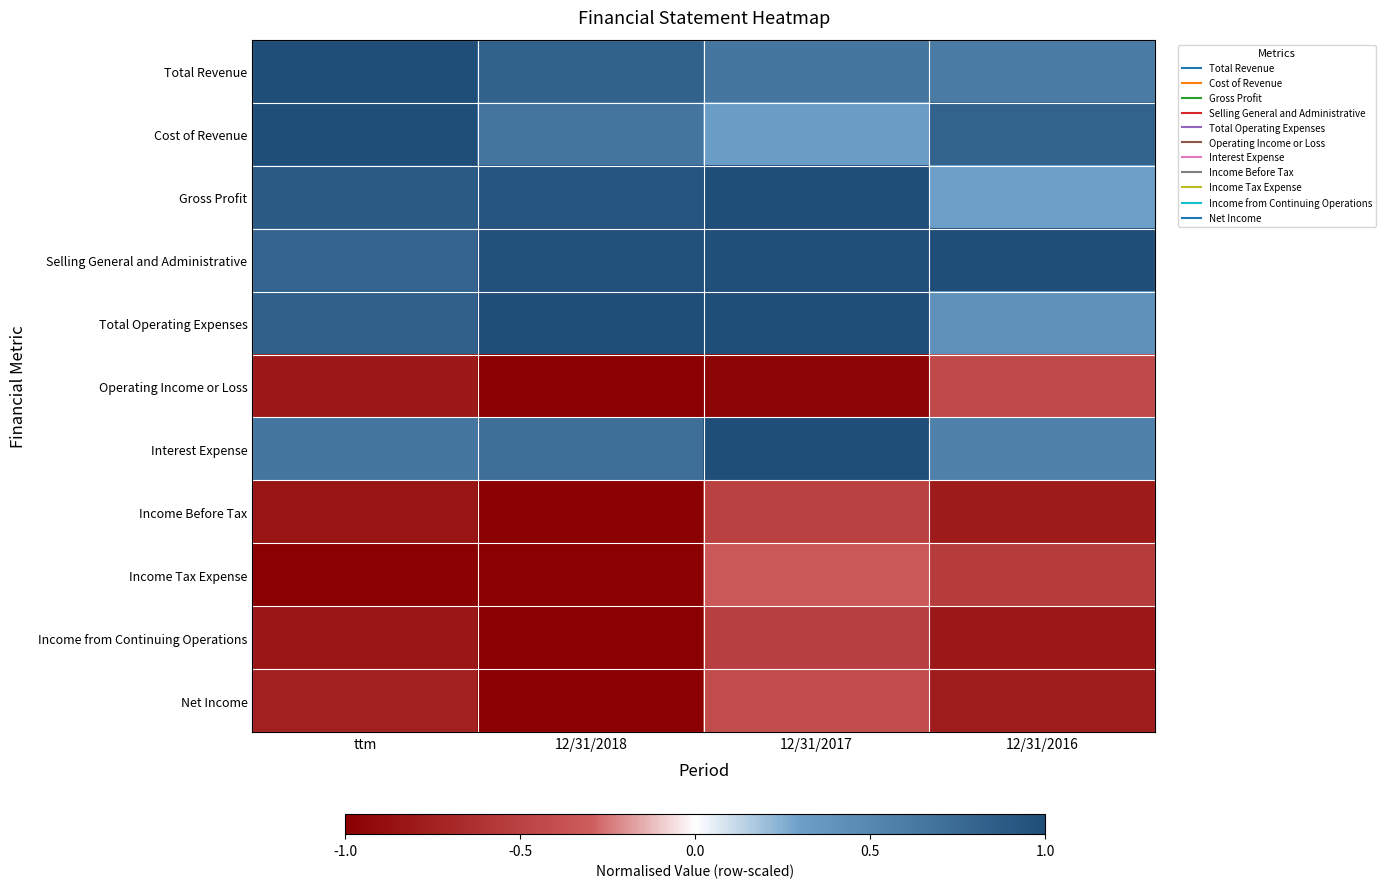

Reading left to right, what are all the values shown in this chart?

Total Revenue: ttm=1.0	12/31/2018=0.8	12/31/2017=0.7	12/31/2016=0.6
Cost of Revenue: ttm=1.0	12/31/2018=0.7	12/31/2017=0.3	12/31/2016=0.8
Gross Profit: ttm=0.9	12/31/2018=0.9	12/31/2017=1.0	12/31/2016=0.3
Selling General and Administrative: ttm=0.8	12/31/2018=1.0	12/31/2017=1.0	12/31/2016=1.0
Total Operating Expenses: ttm=0.8	12/31/2018=1.0	12/31/2017=1.0	12/31/2016=0.4
Operating Income or Loss: ttm=-0.8	12/31/2018=-1.0	12/31/2017=-1.0	12/31/2016=-0.4
Interest Expense: ttm=0.7	12/31/2018=0.7	12/31/2017=1.0	12/31/2016=0.6
Income Before Tax: ttm=-0.8	12/31/2018=-1.0	12/31/2017=-0.5	12/31/2016=-0.8
Income Tax Expense: ttm=-1.0	12/31/2018=-1.0	12/31/2017=-0.3	12/31/2016=-0.5
Income from Continuing Operations: ttm=-0.8	12/31/2018=-1.0	12/31/2017=-0.5	12/31/2016=-0.8
Net Income: ttm=-0.7	12/31/2018=-1.0	12/31/2017=-0.4	12/31/2016=-0.8